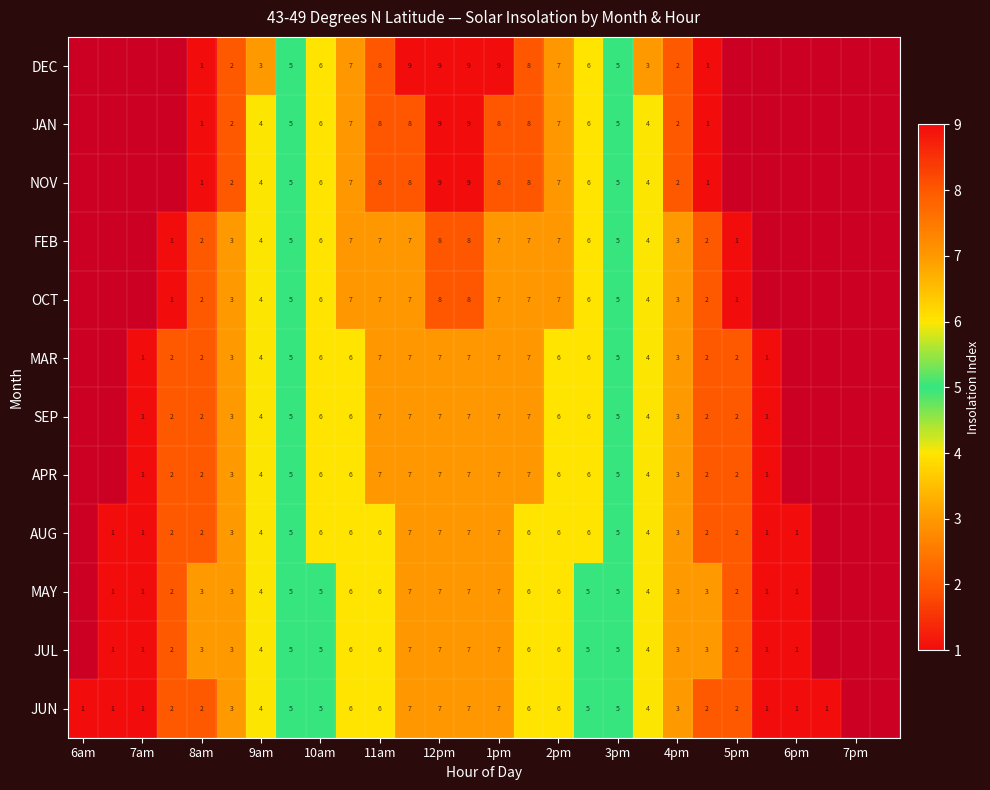

The AUG series shows 2 at 9am. True or false?

False